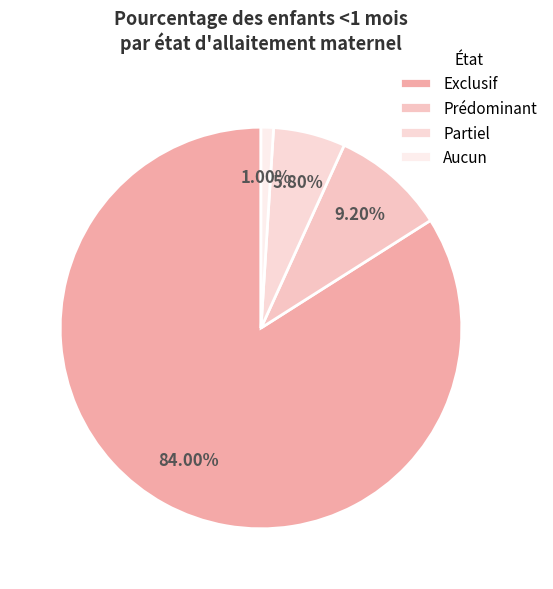

Rank the categories by value from highest to lowest.

Exclusif, Prédominant, Partiel, Aucun